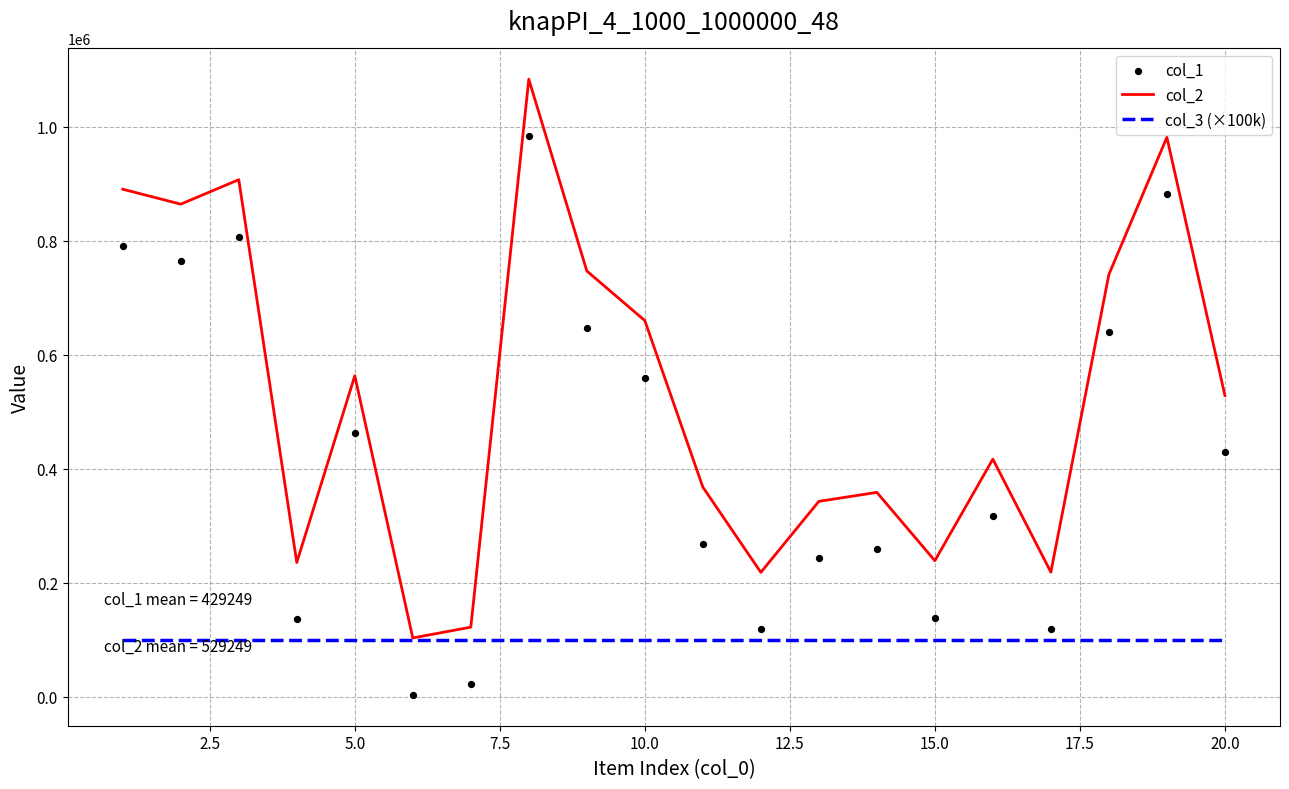

Which series reaches the maximum Y coordinate?

col_2